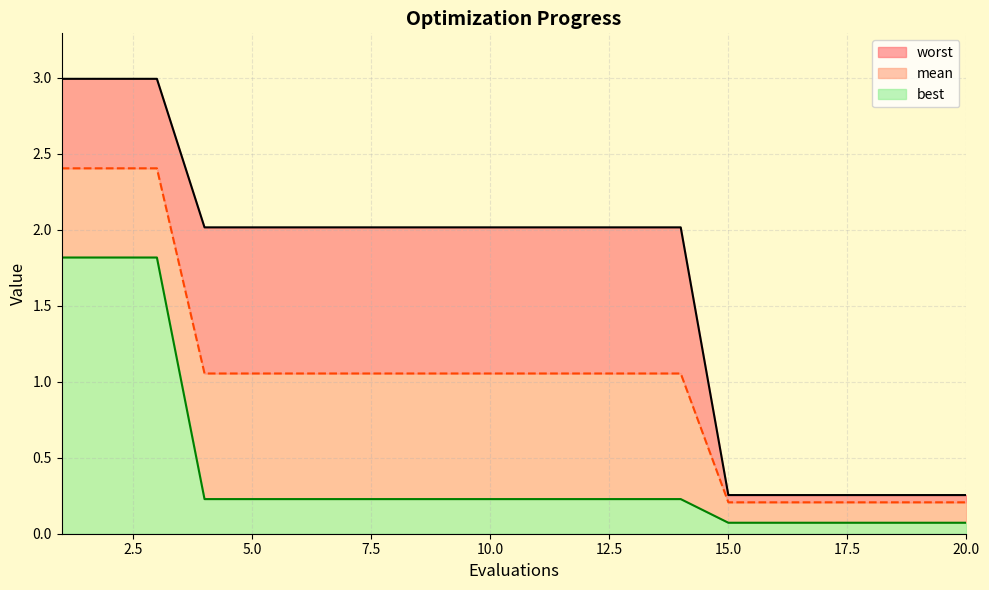

Which series has the largest total across all categories?

worst_line